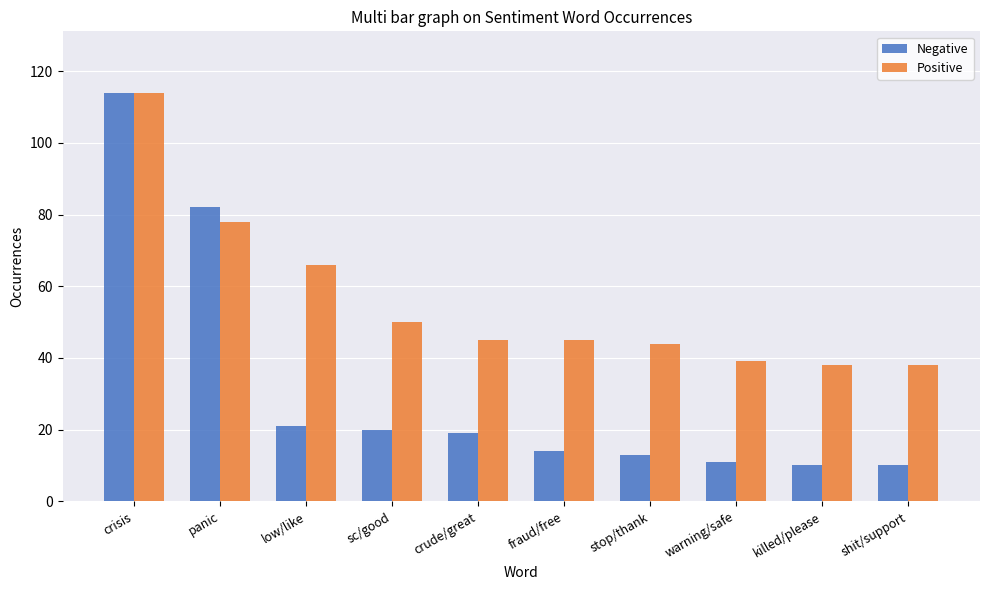

What is the minimum value shown in the chart?

10